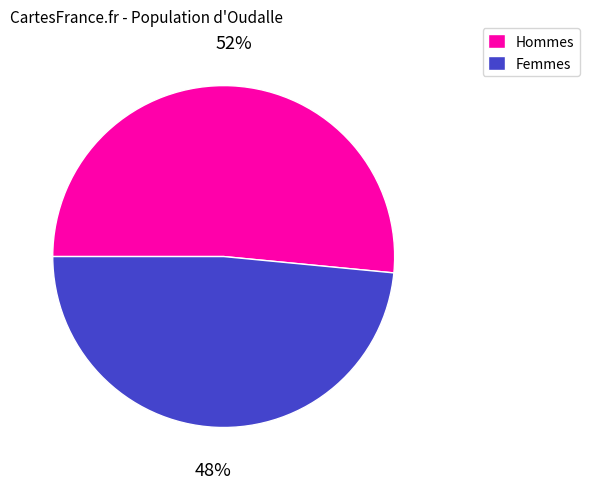

To the nearest percent, what is the average slice percentage?

50%